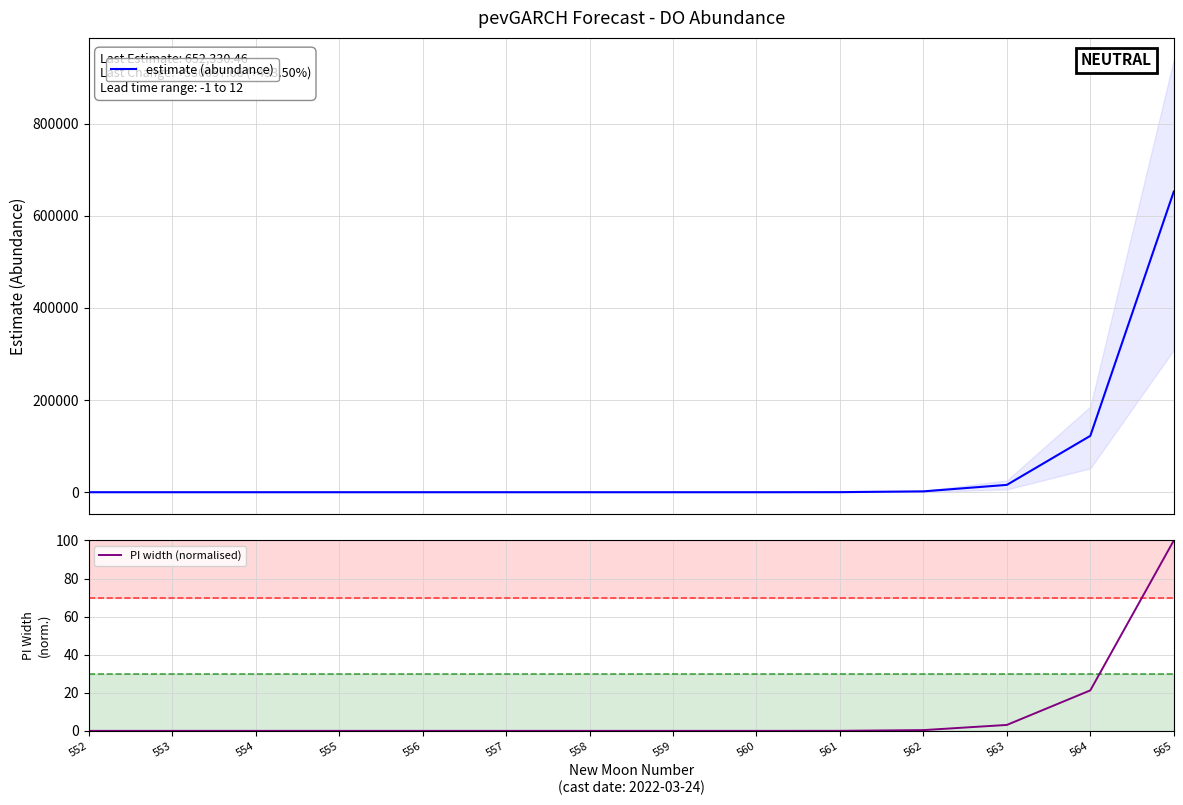

True or false: estimate (abundance) and PI width (normalised) cross at least once.

False